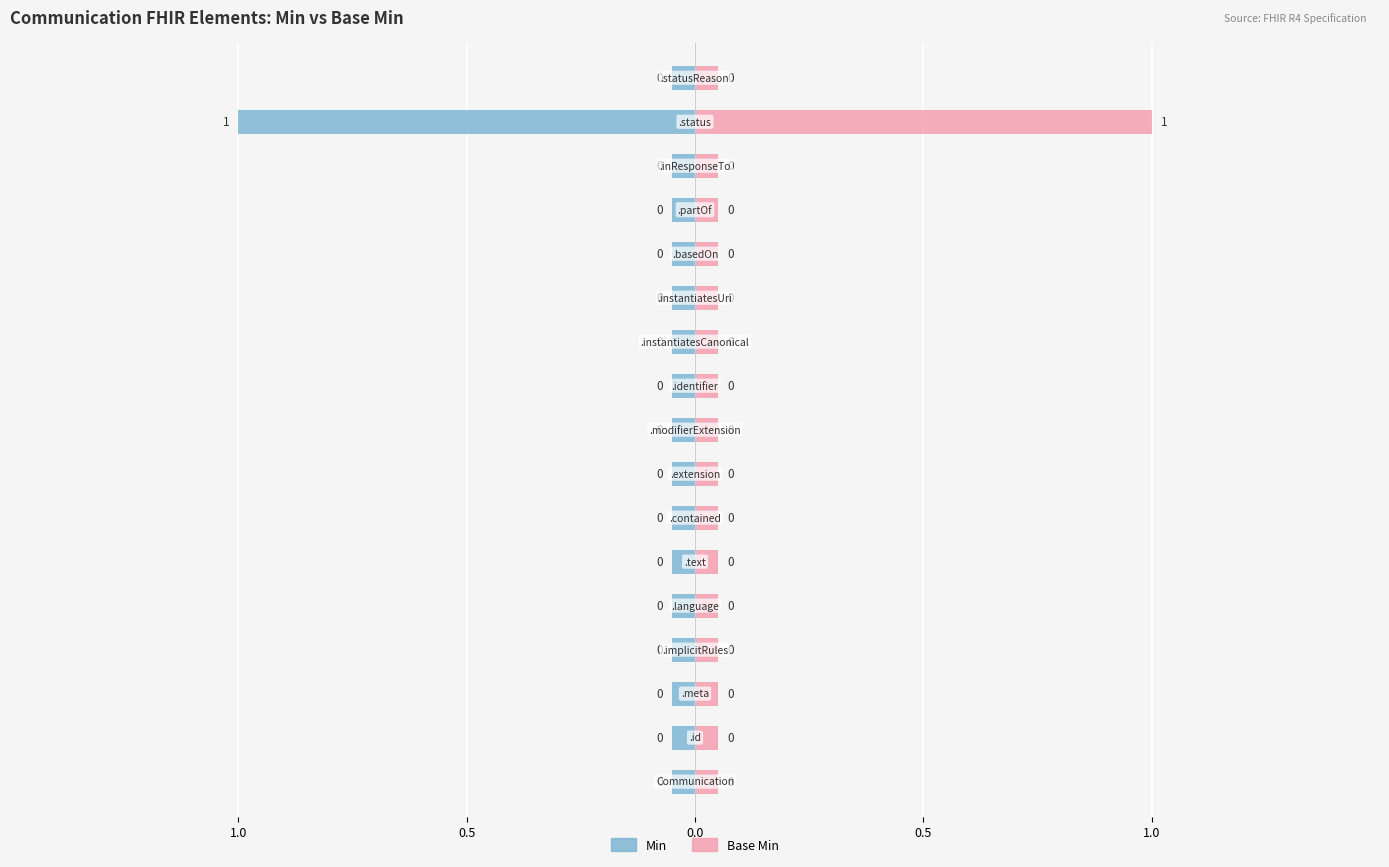

Where is Min nearest to the value 0?

Communication